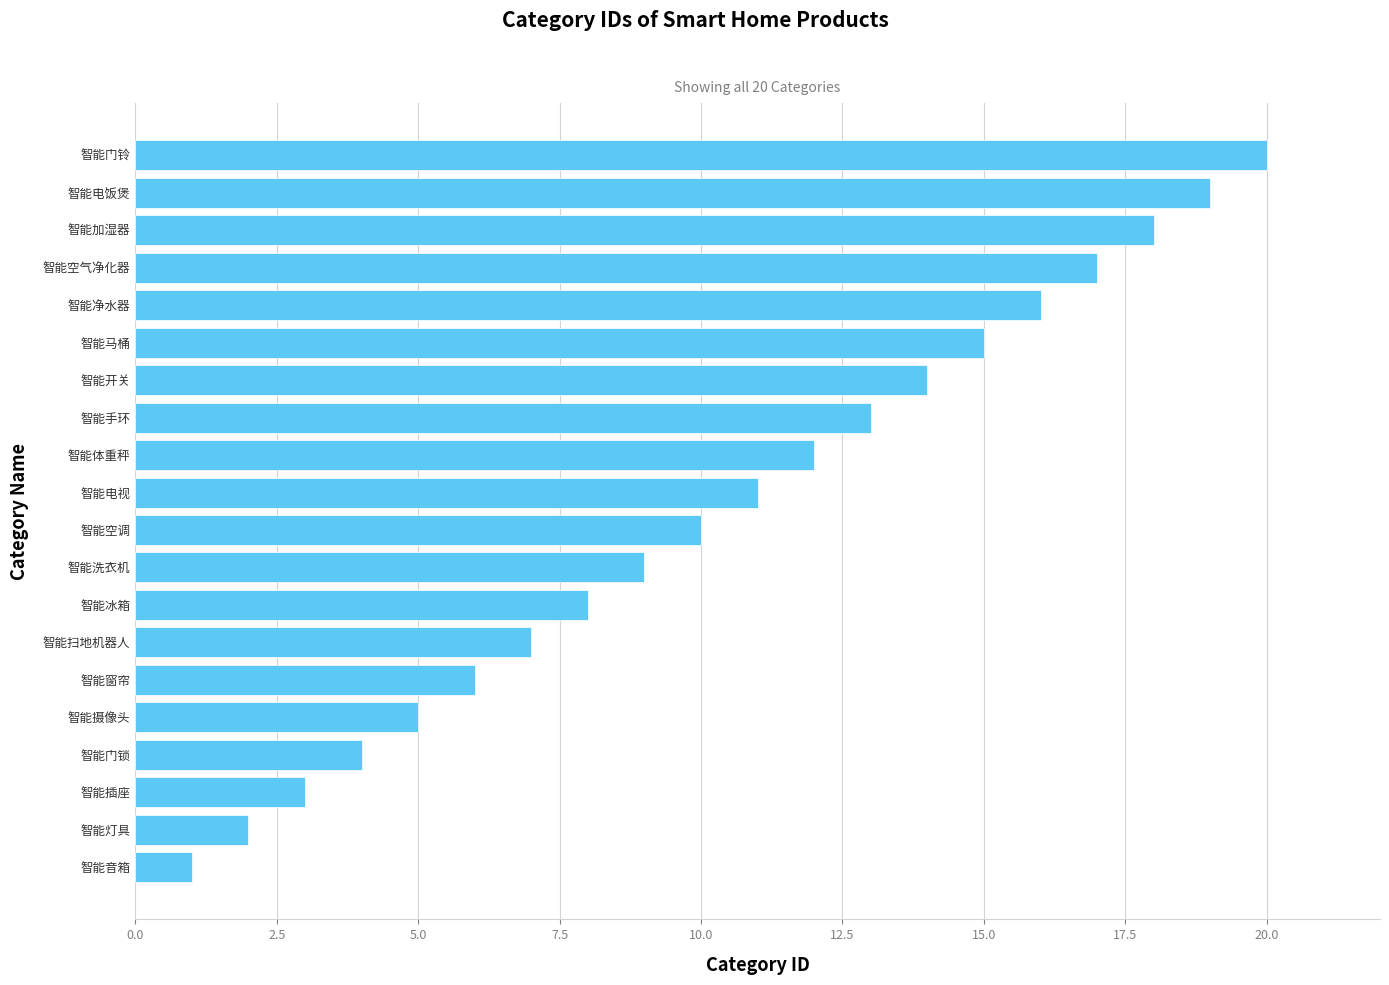

What is the greatest value displayed?

20